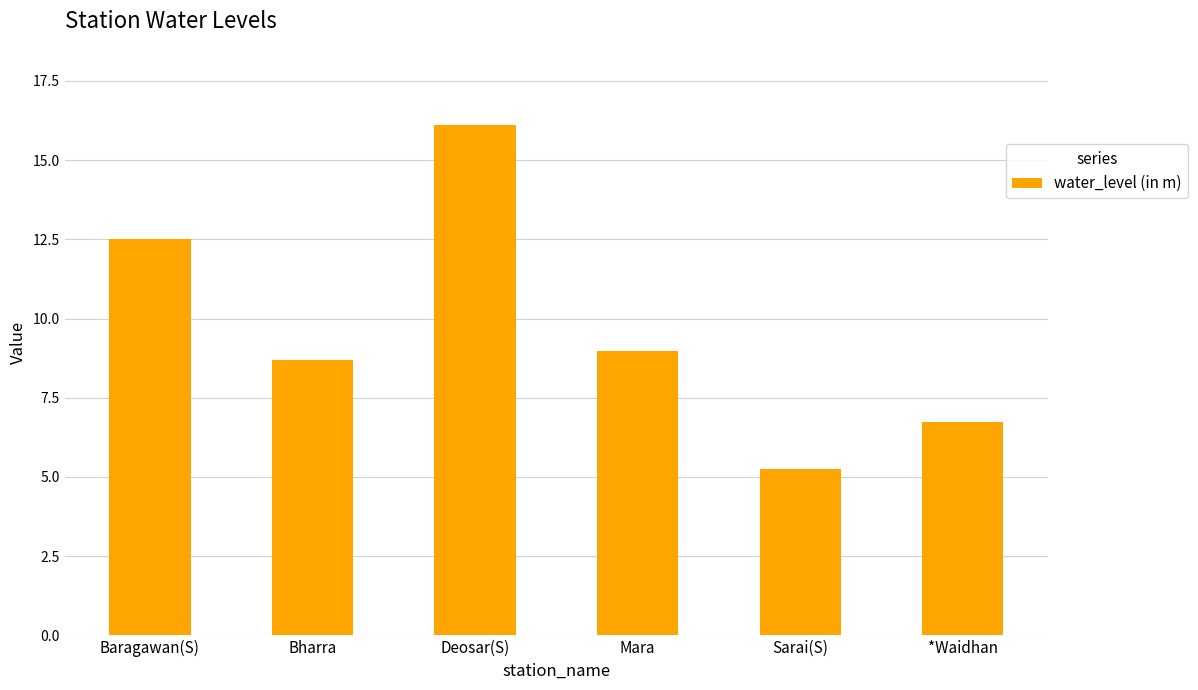

Which has a higher value, Baragawan(S) or Deosar(S)?

Deosar(S)